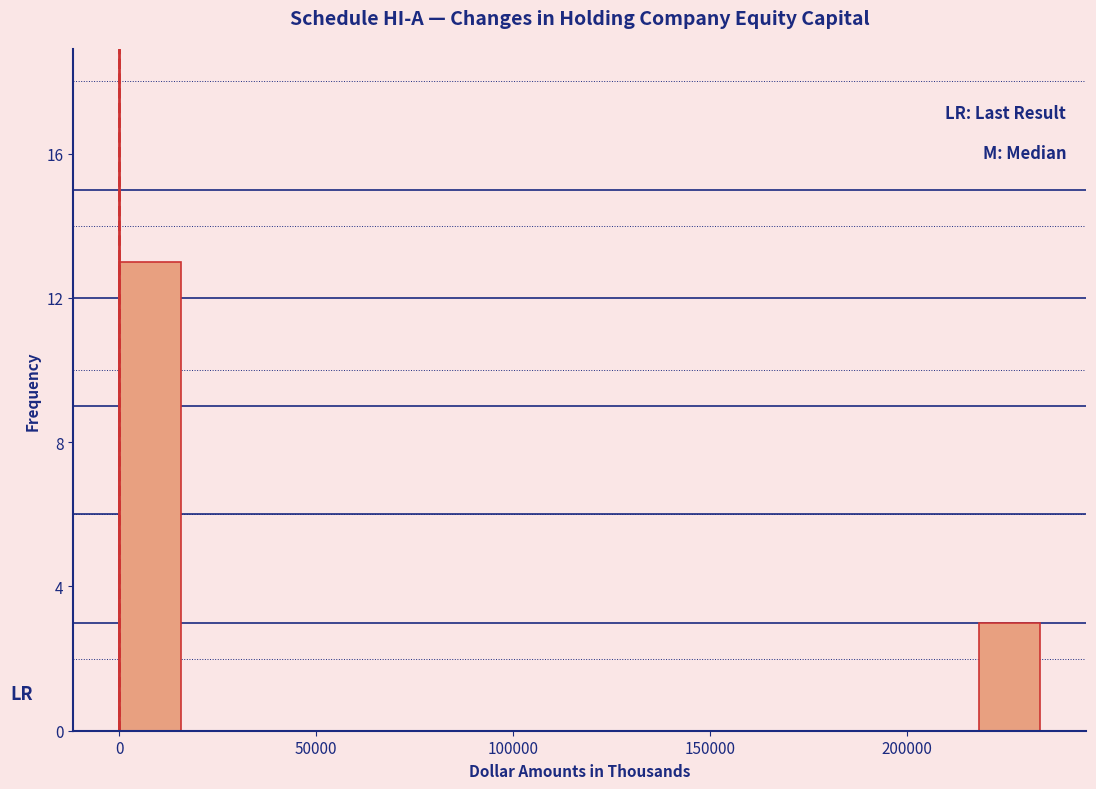

Around what value on the x-axis is the tallest bar? Give the approximate position of its centre, as read against the axis.

10000